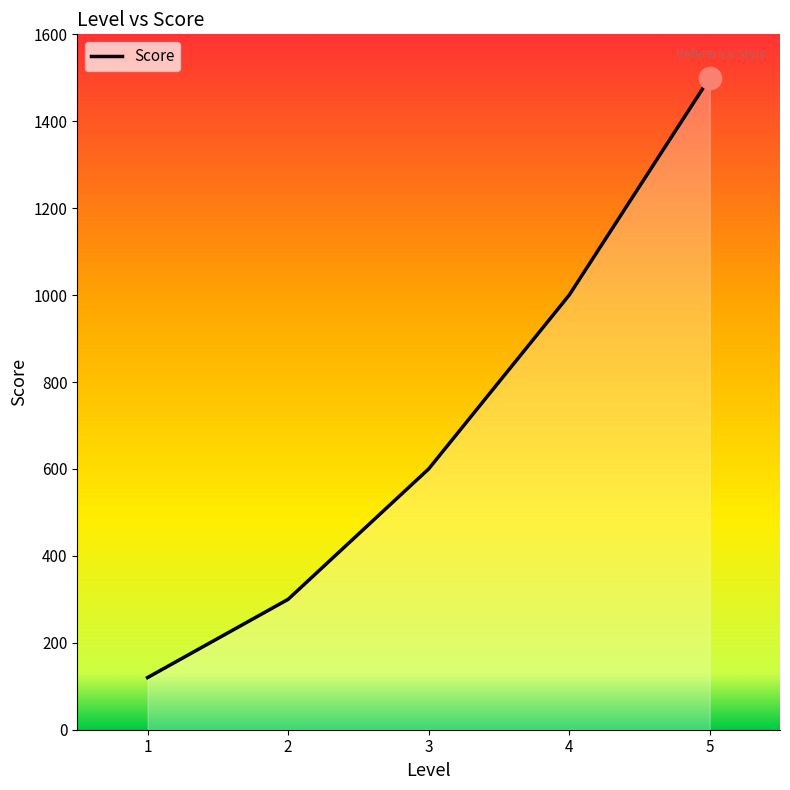

What is the difference between the maximum and minimum values?

1380